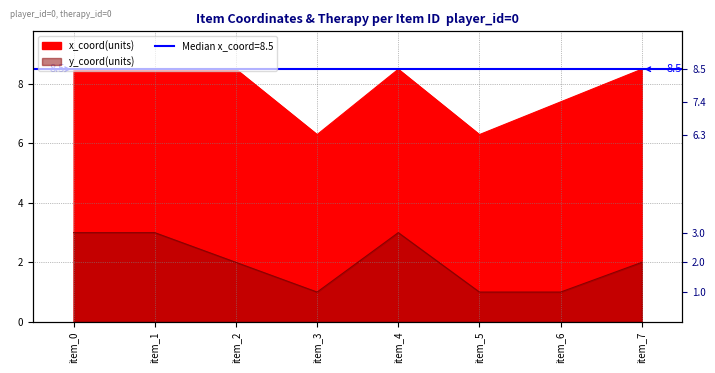

True or false: y_coord and x_coord cross at least once.

False